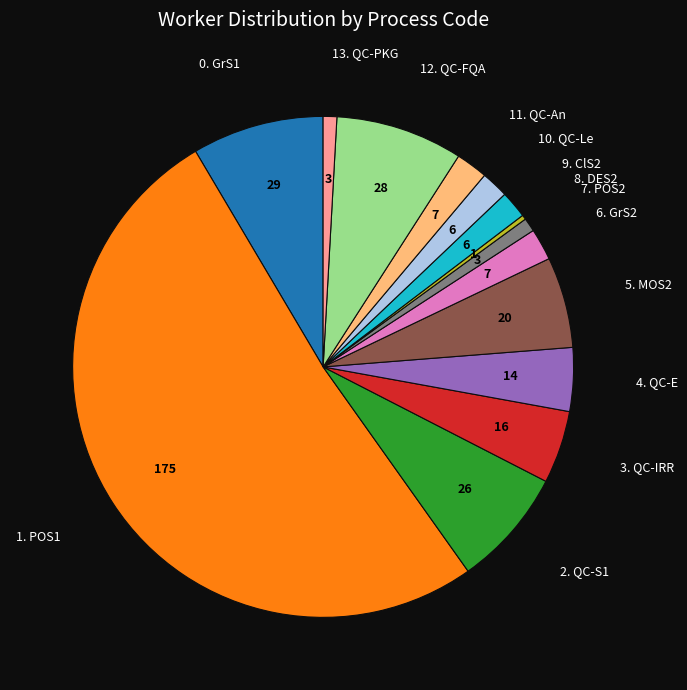

Which slice is the smallest?

8. DES2